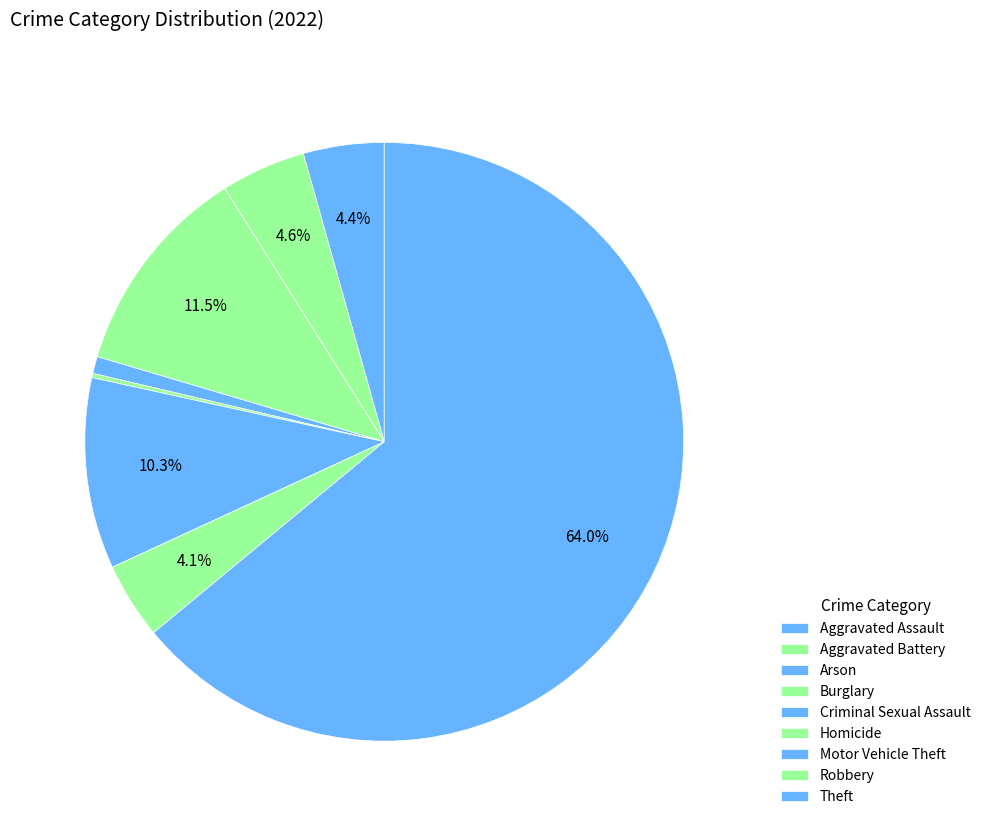

The Theft slice represents 78% of the pie. True or false?

False